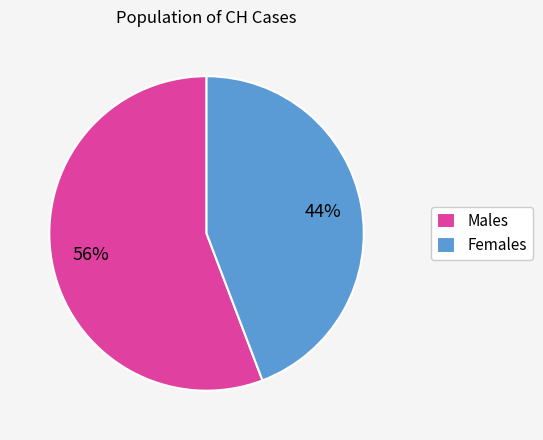

What is the ratio of the value at Males to the value at Females?

1.3